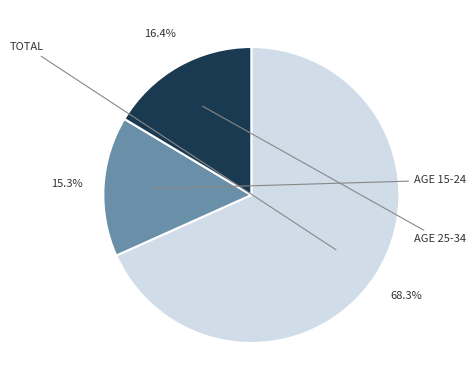

Does any single category account for the majority?

Yes